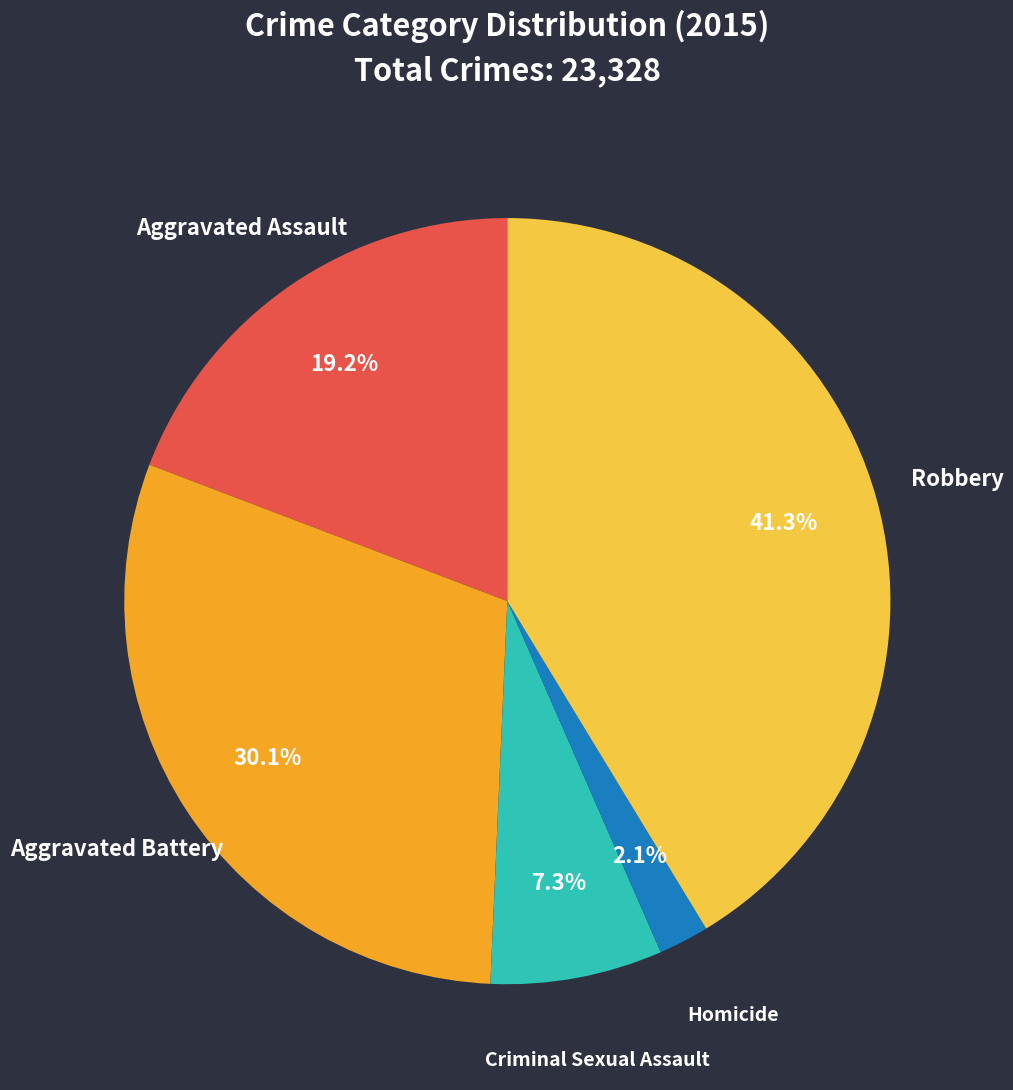

Is there a majority slice in this chart?

No